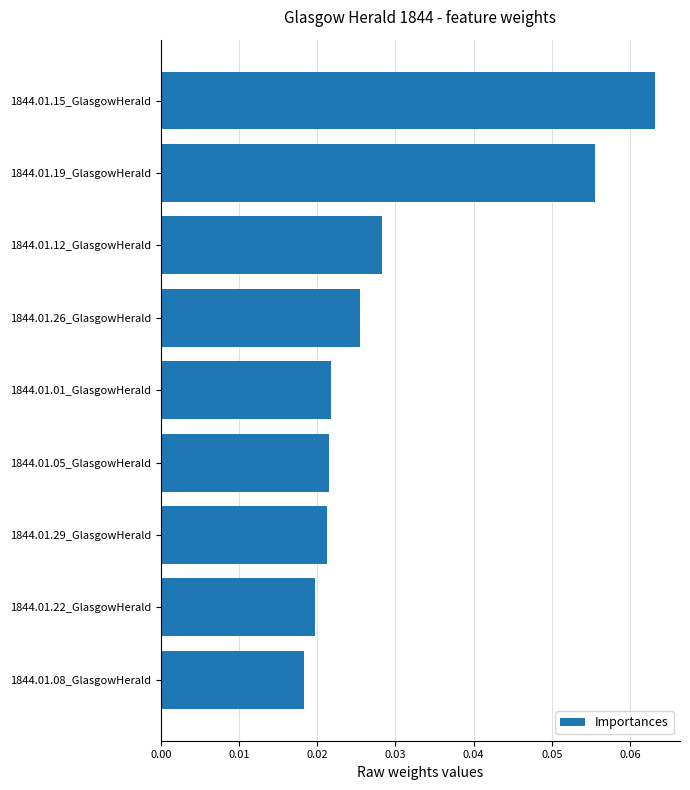

Which has a higher value, 1844.01.12_GlasgowHerald or 1844.01.26_GlasgowHerald?

1844.01.12_GlasgowHerald